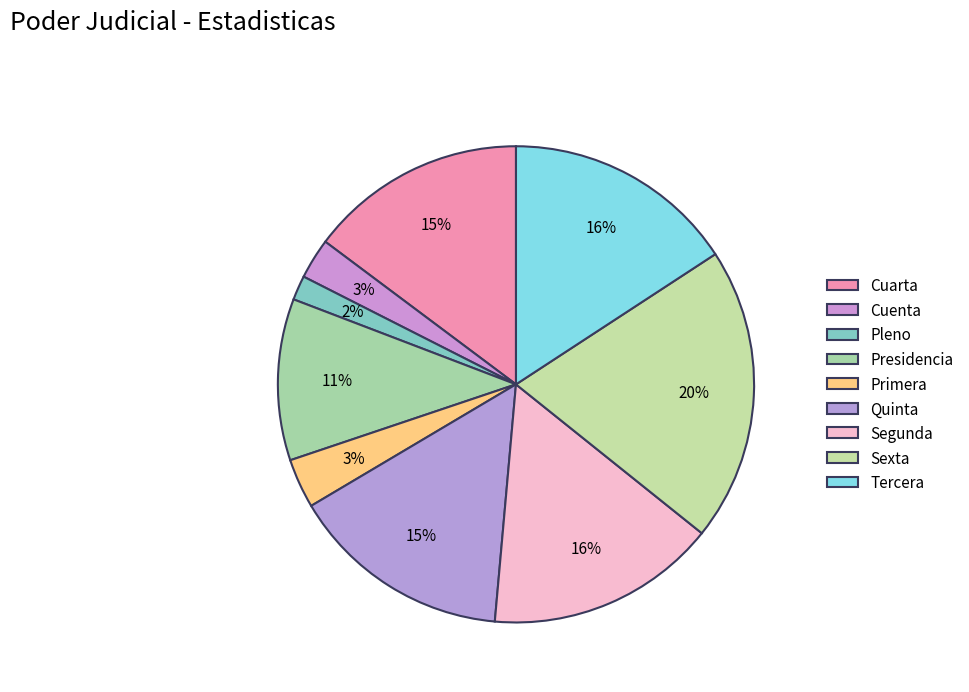

Which has a higher value, Presidencia or Primera?

Presidencia